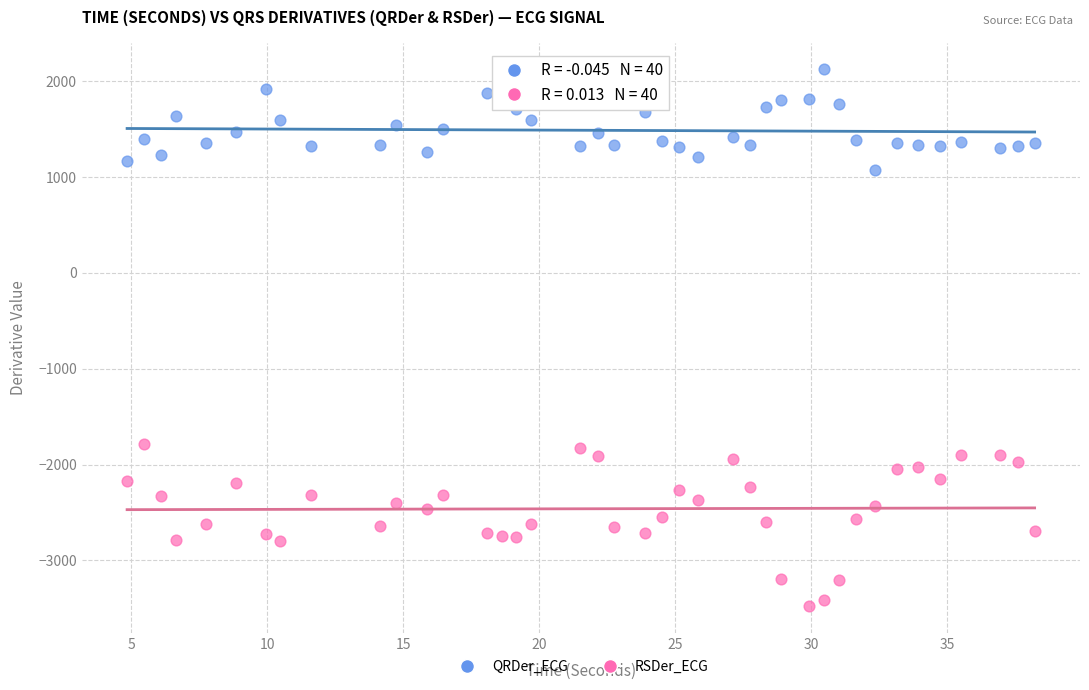

What is the X range (max minus min) for the scatter plot?

33.4